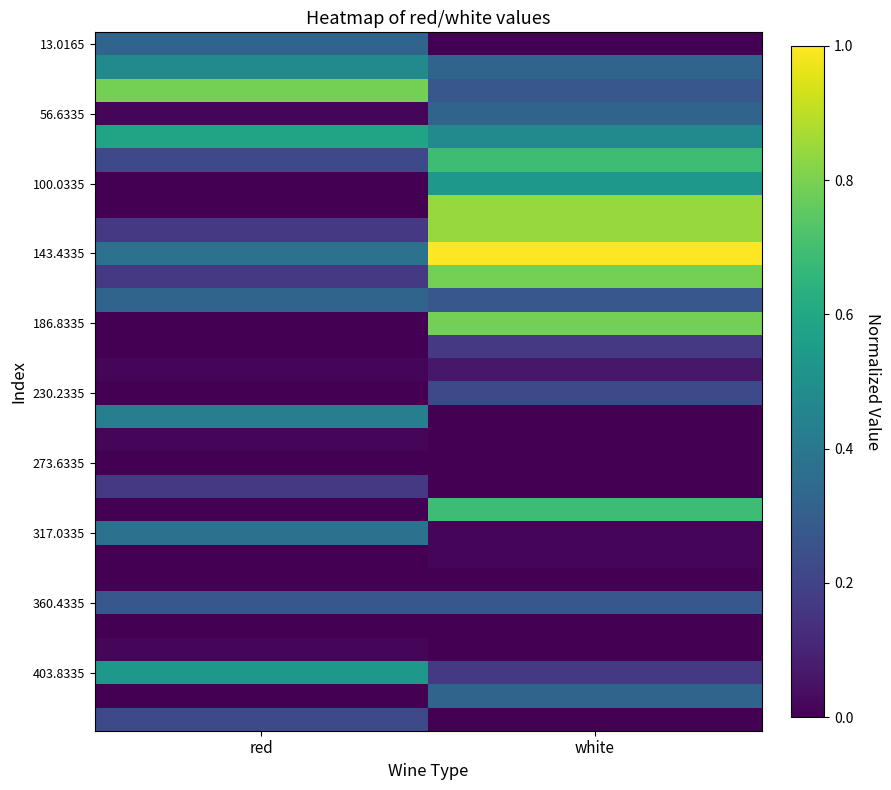

What is the total value across all series at red?

5.5